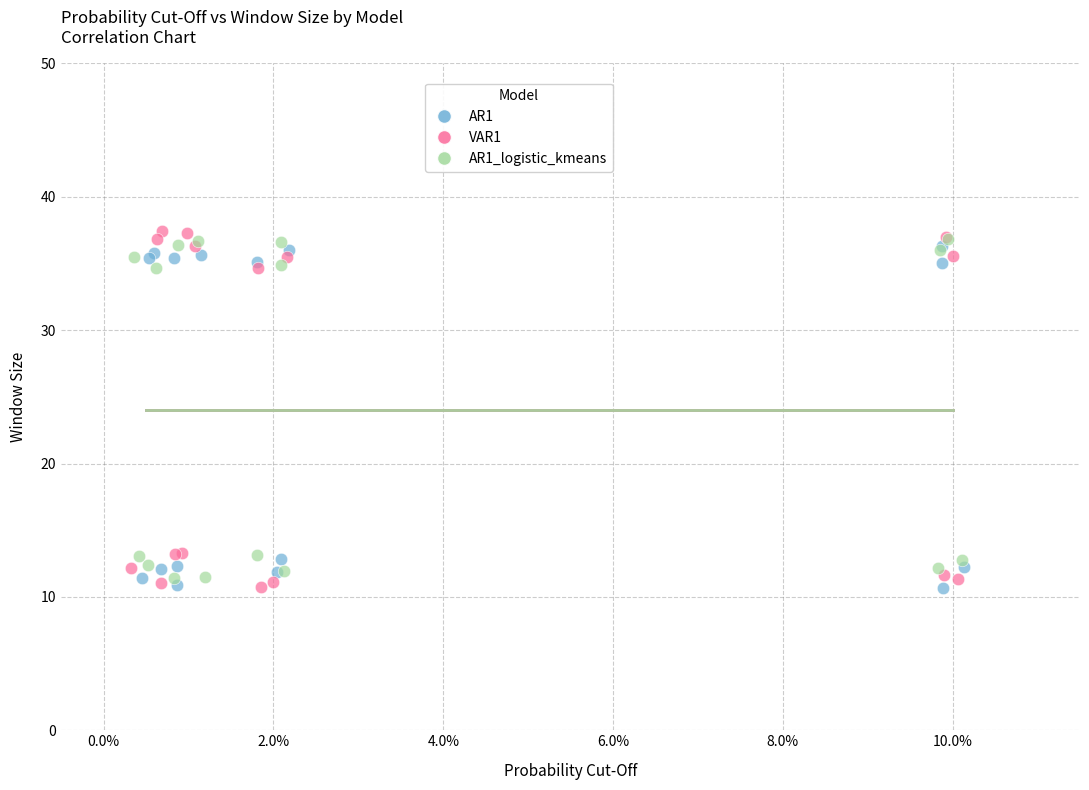

Which series has the largest Y range (max minus min)?

VAR1